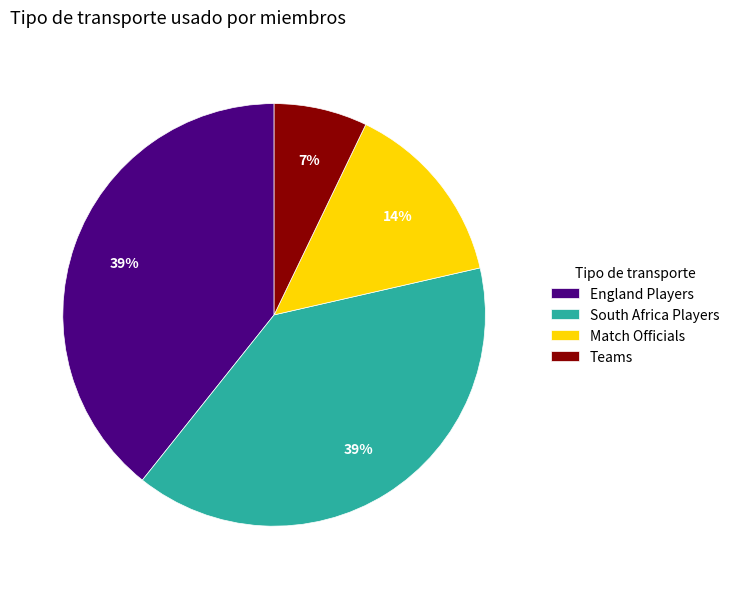

To the nearest percent, what is the difference between the largest and smallest slice percentages?

32%